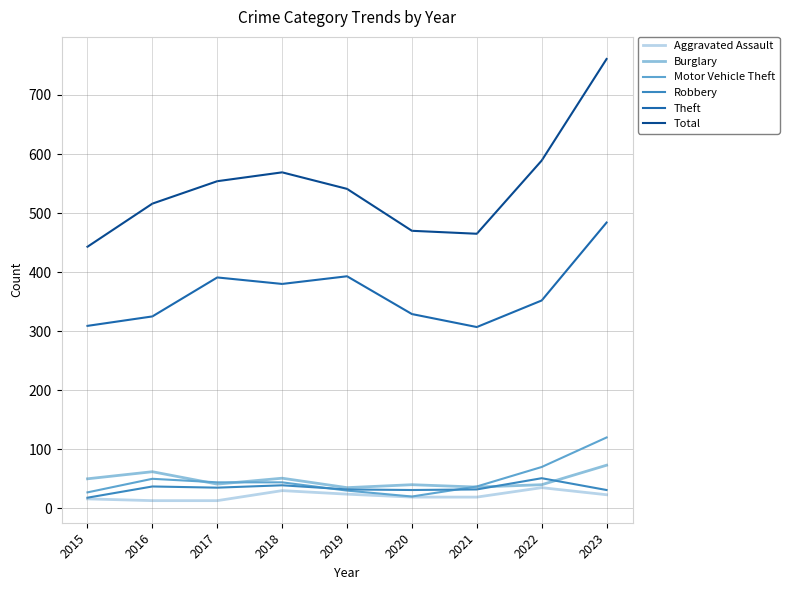

What is the difference between the maximum and minimum values in the Aggravated Assault series?

22